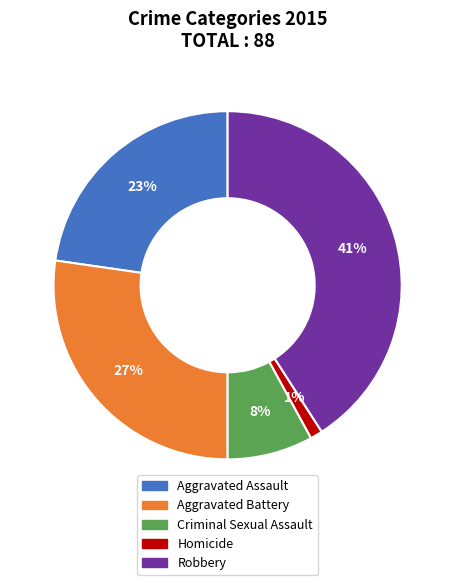

What is the ratio of the value at Robbery to the value at Criminal Sexual Assault?

5.1